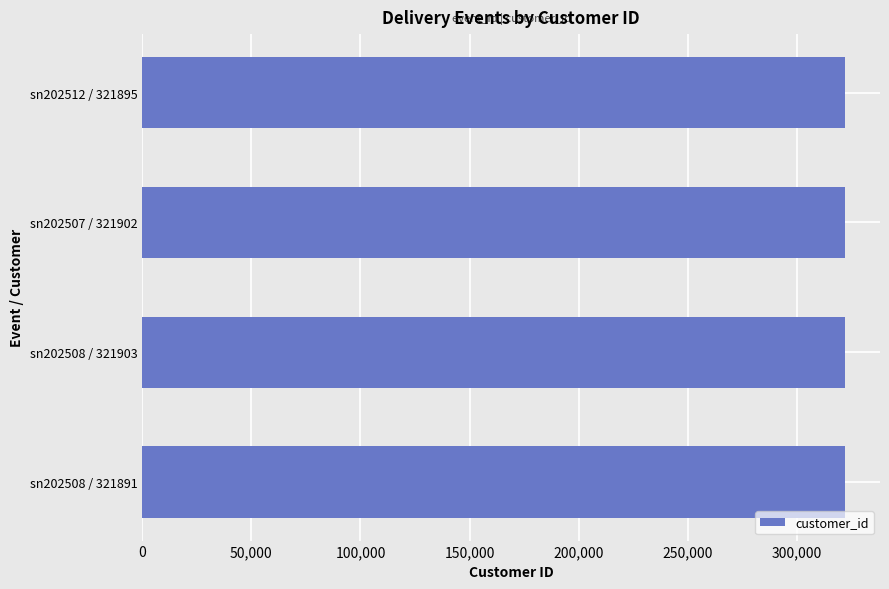

The value at sn202507 / 321902 is 470651. True or false?

False